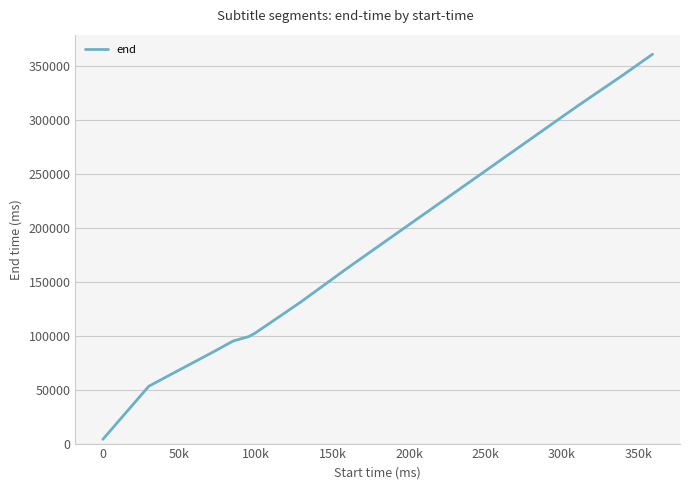

What is the difference between the maximum and second lowest values?

308000